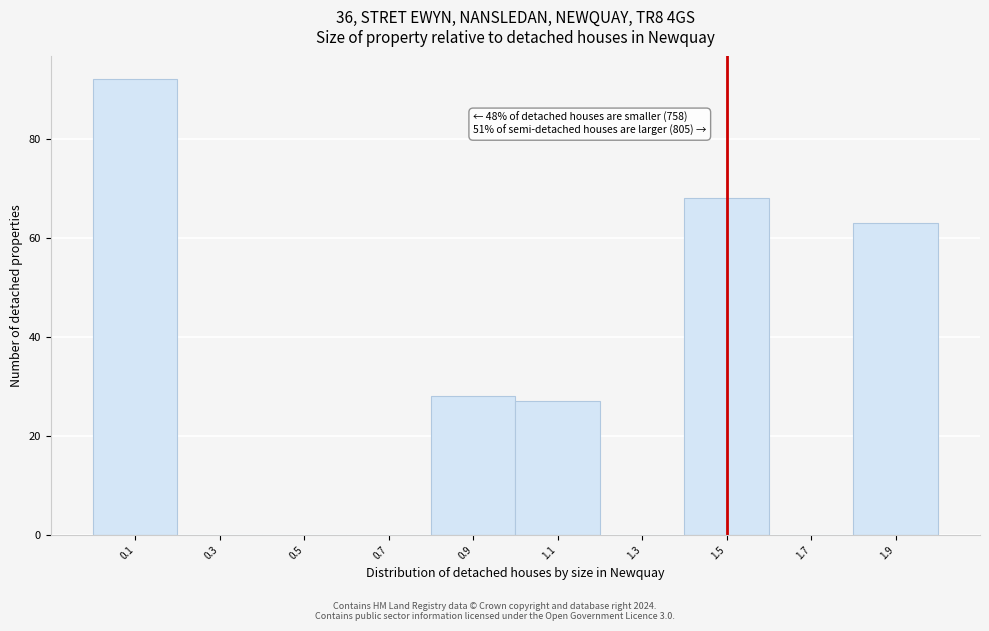

Over which range of the x-axis is the bar tallest?

0.0 to 0.2